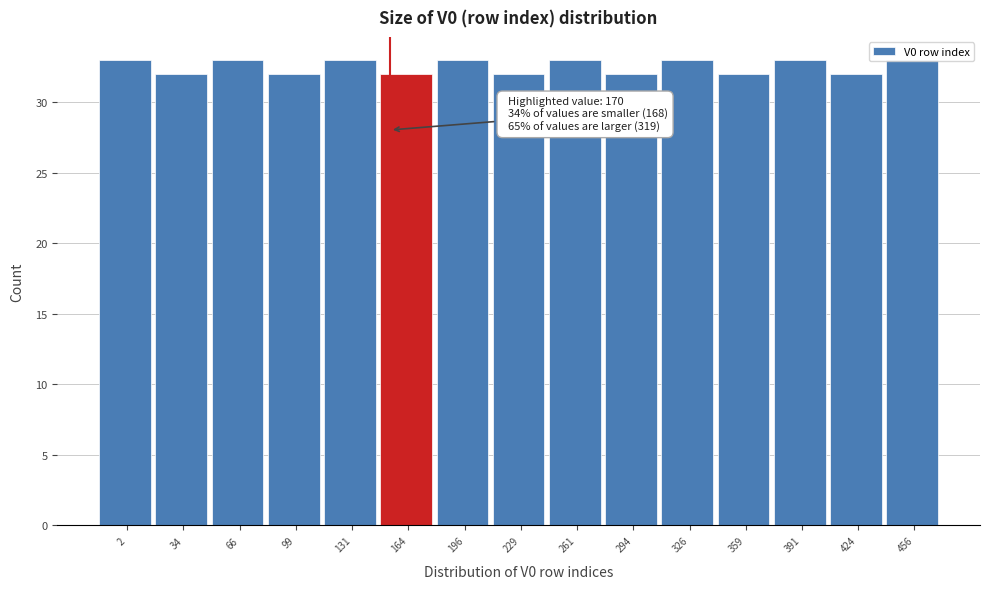

Between 359 and 326, which is larger?

326